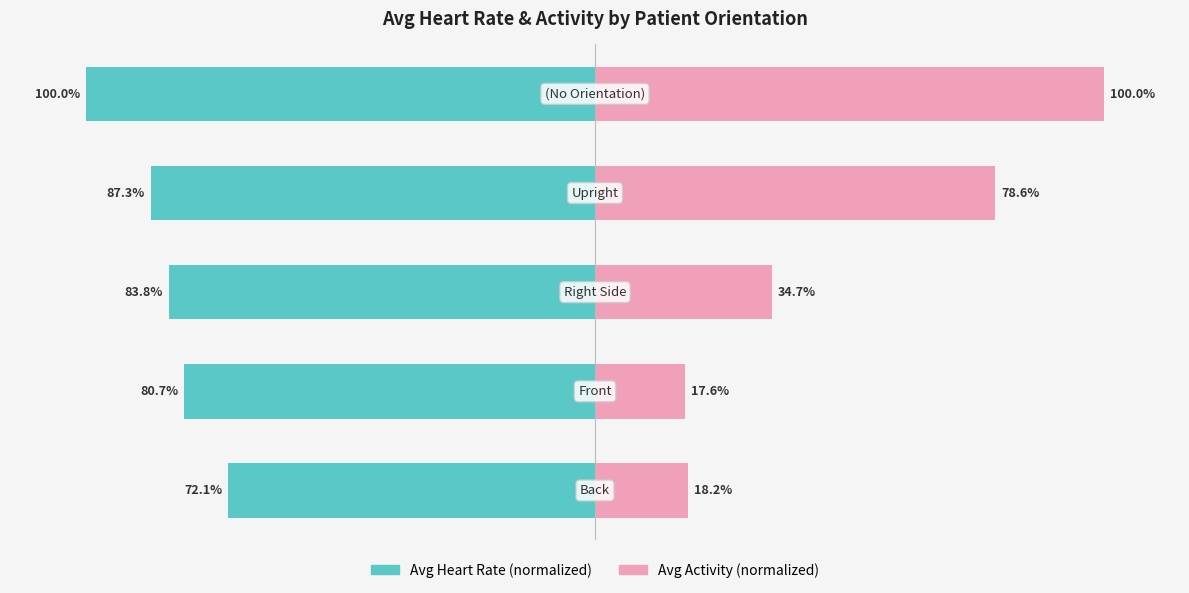

Is it true that Avg Activity (normalized) equals 45.9 at 3?

False